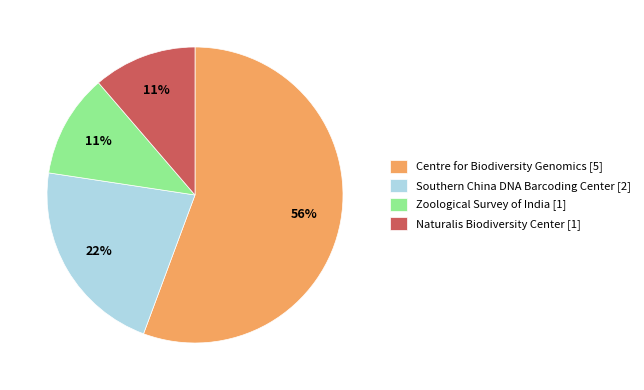

Which has a higher value, Zoological Survey of India [1] or Centre for Biodiversity Genomics [5]?

Centre for Biodiversity Genomics [5]